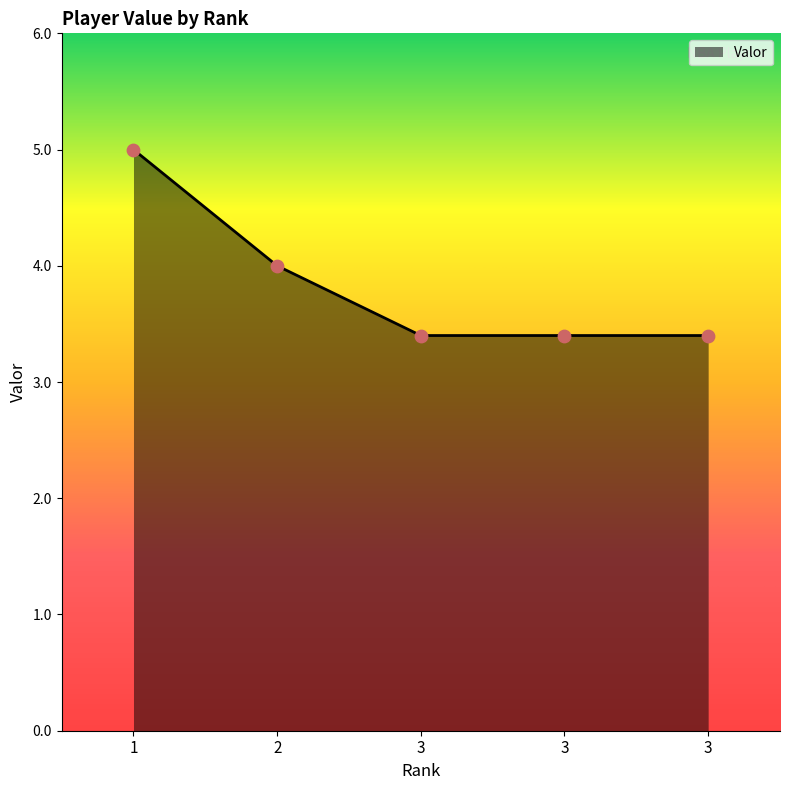

What is the change in value from 2 to 3?

-0.6